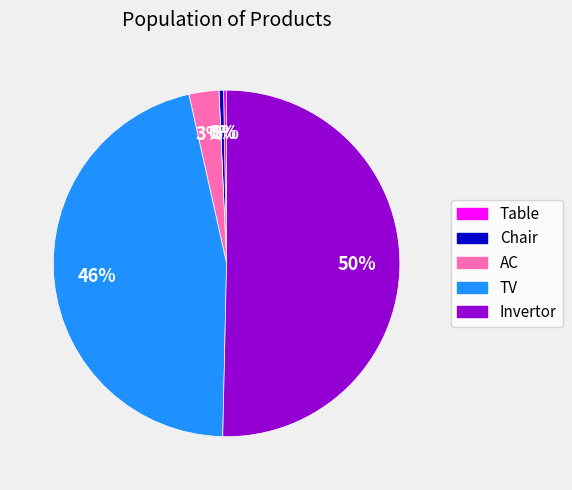

Which has a higher value, TV or Table?

TV